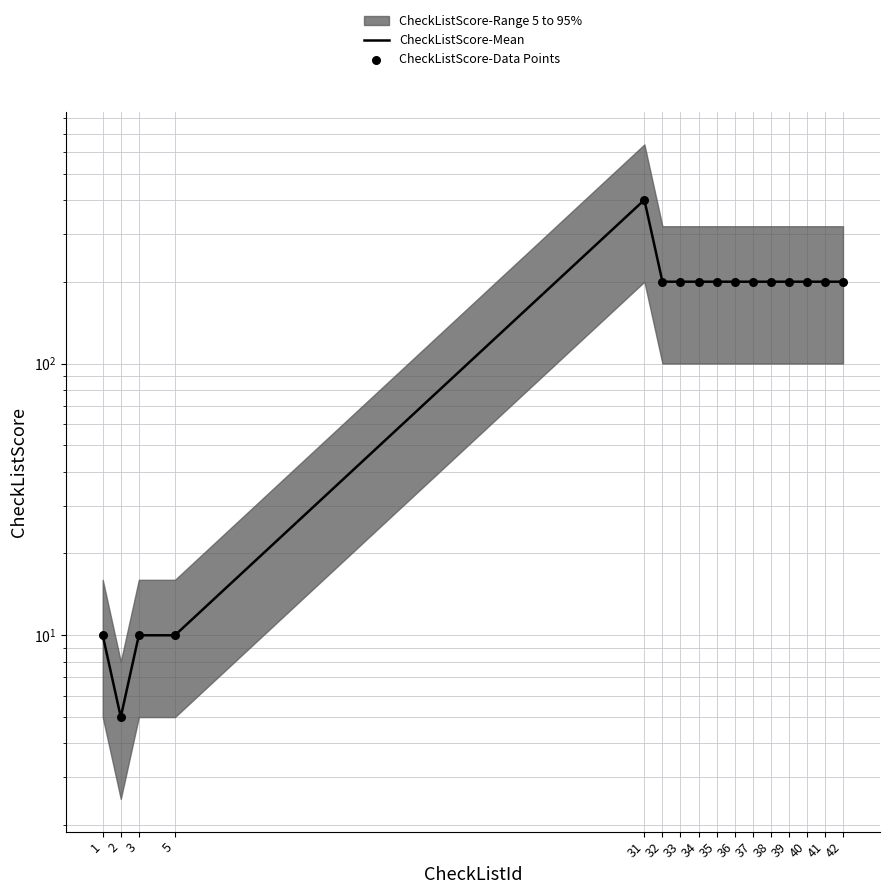

Which series has the largest total across all categories?

CheckListScore-Mean